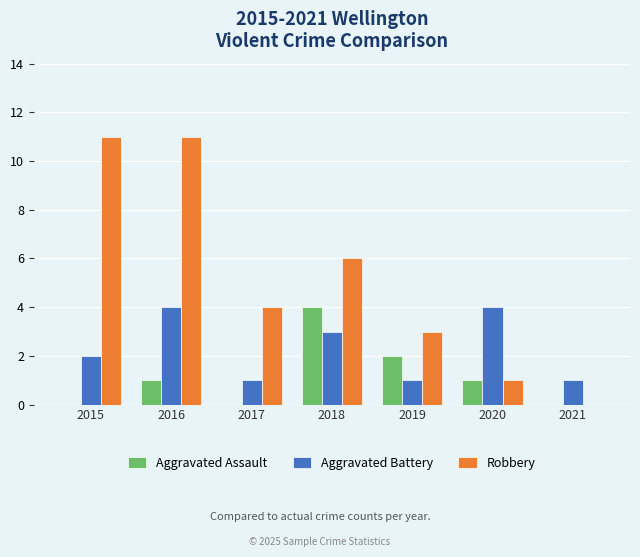

Reading left to right, list all the values displayed in this chart.

Aggravated Assault: 0	1	0	4	2	1	0
Aggravated Battery: 2	4	1	3	1	4	1
Robbery: 11	11	4	6	3	1	0